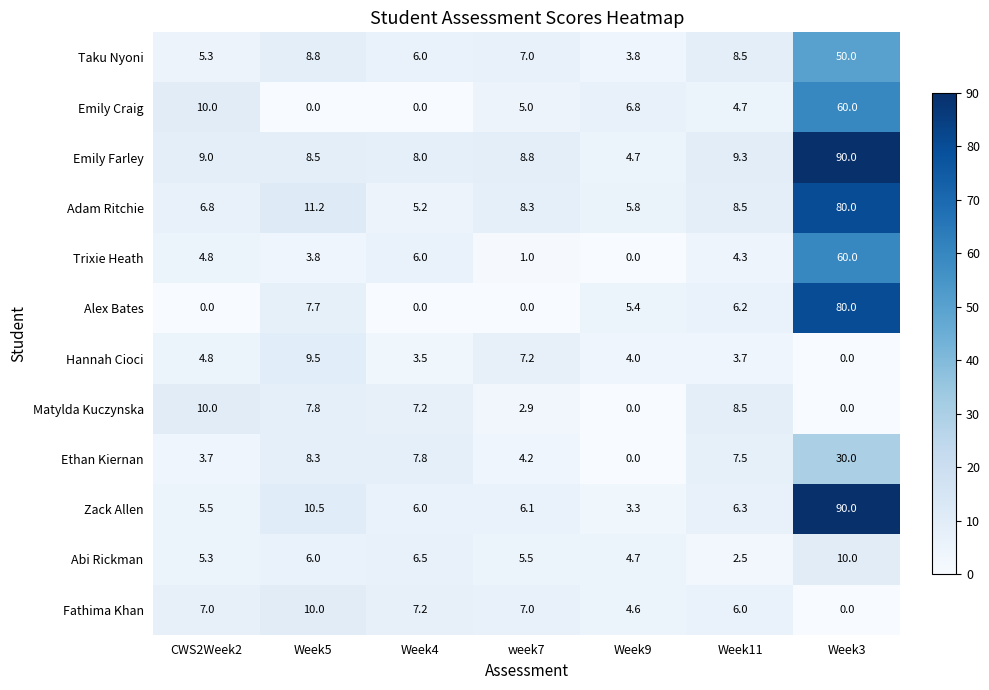

Which series has the largest range (max minus min)?

Zack Allen